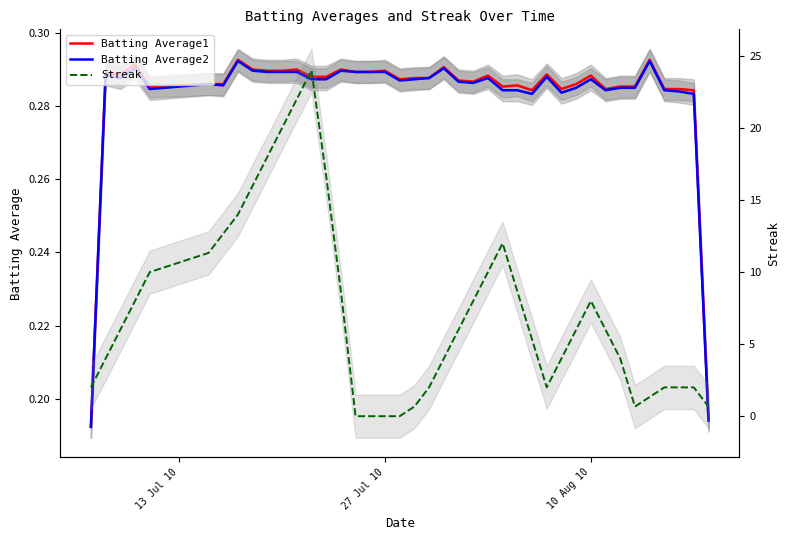

True or false: Batting Average1 has more than 2 interior local peaks.

True